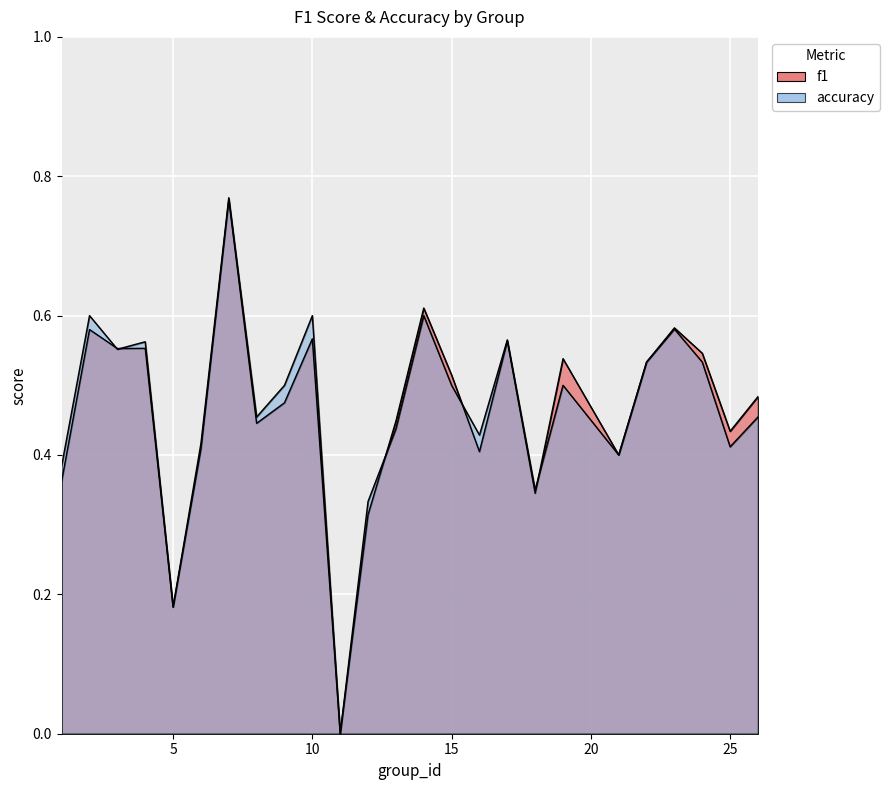

Rank the series by their average value, from lowest to highest.

f1, accuracy